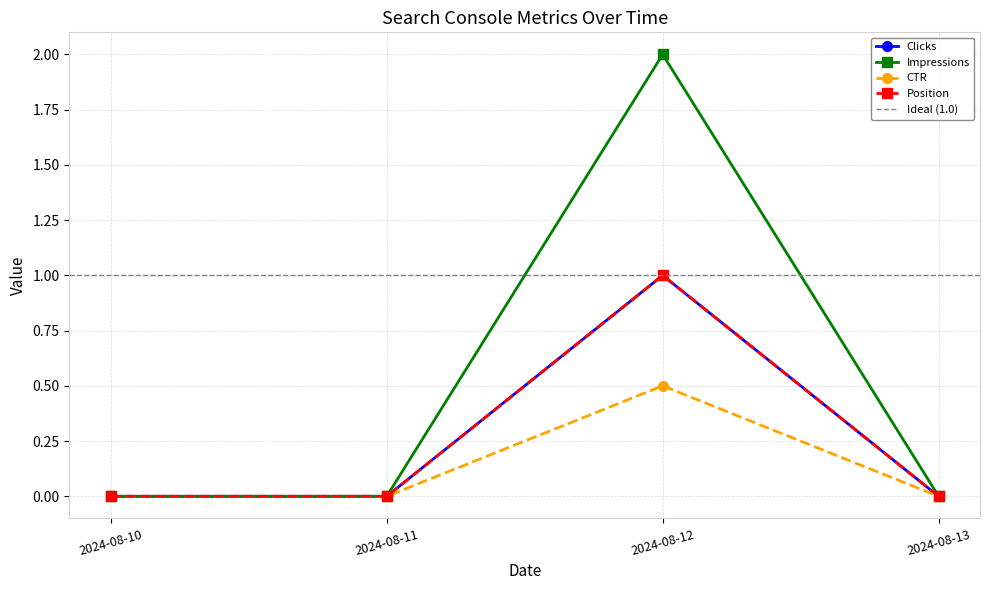

Between 2024-08-11 and 2024-08-13, which series saw the biggest shift?

Clicks